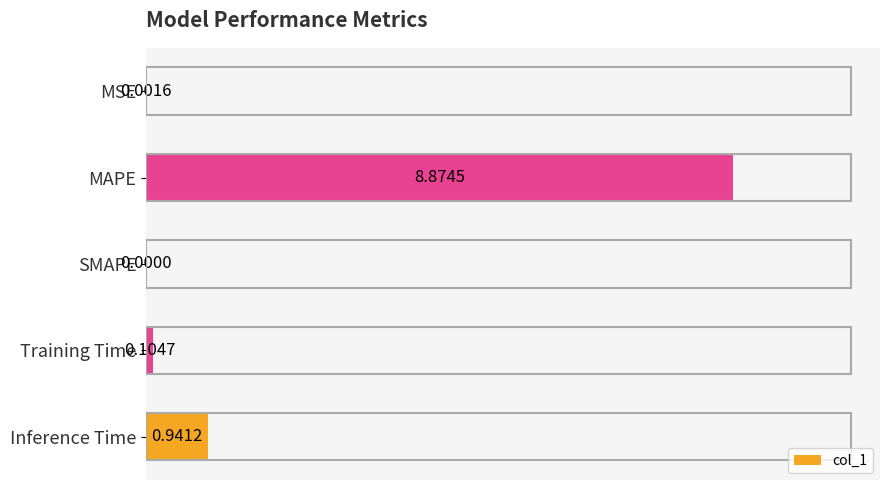

At which category does the chart reach its peak across all series?

MAPE